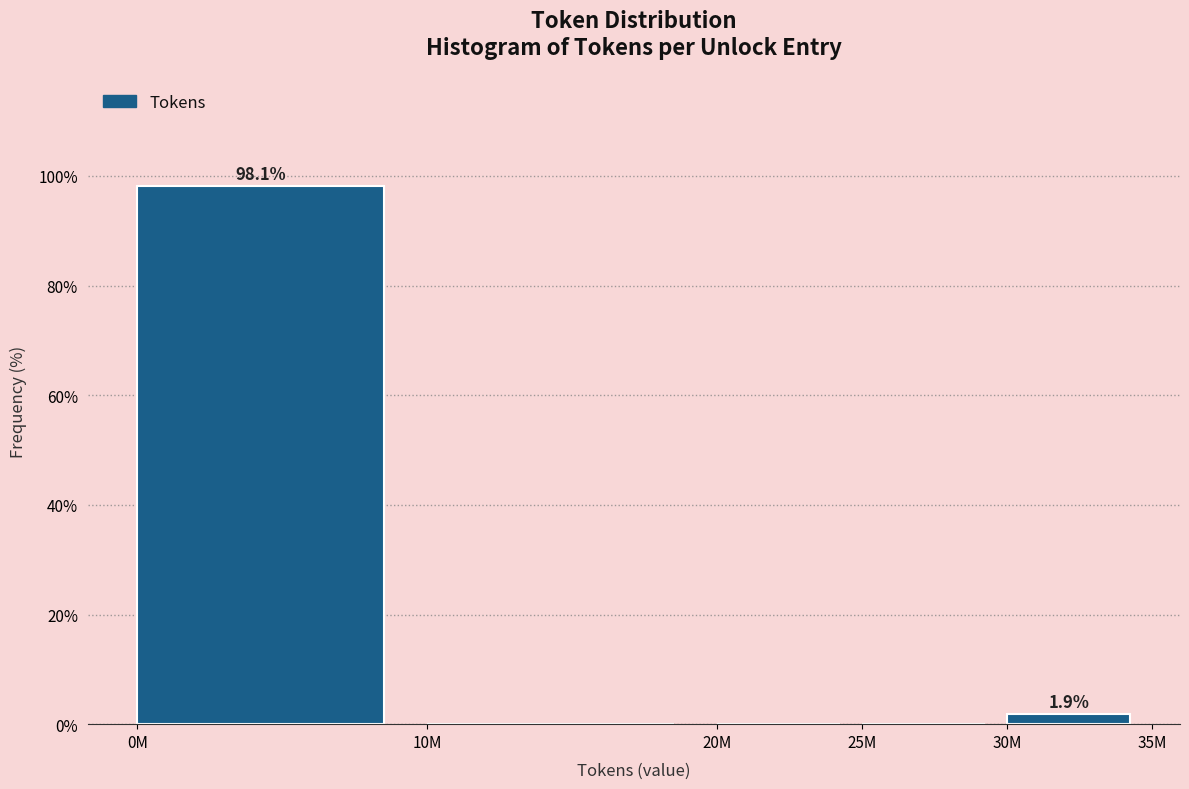

The value at 0M is 60.1. True or false?

False